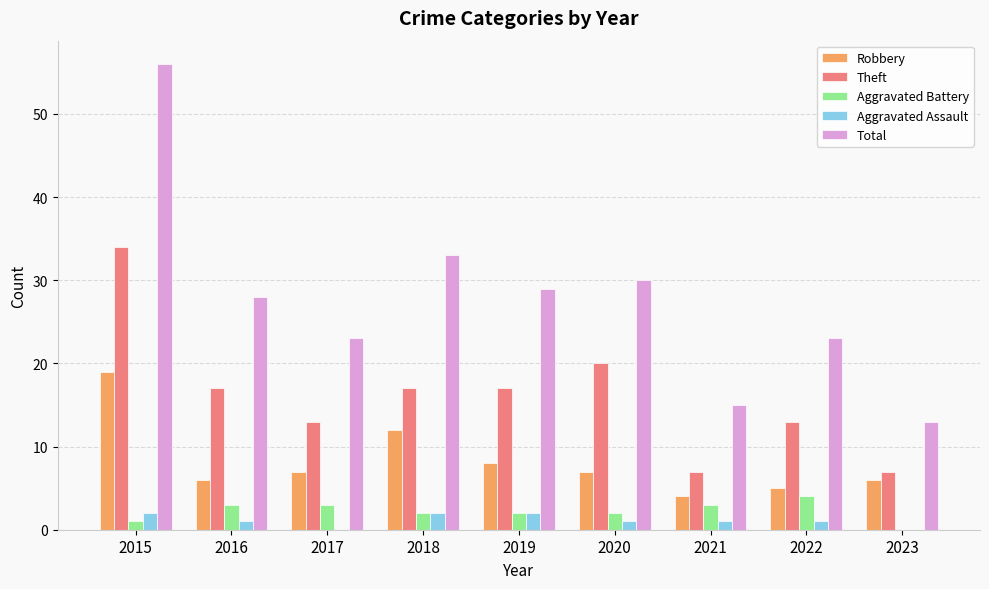

Which series changed the most between 2015 and 2023?

Total